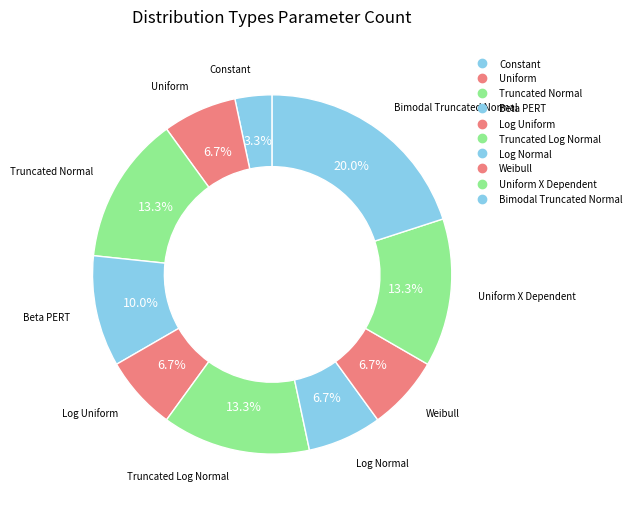

Which category has the biggest portion of the pie?

Bimodal Truncated Normal